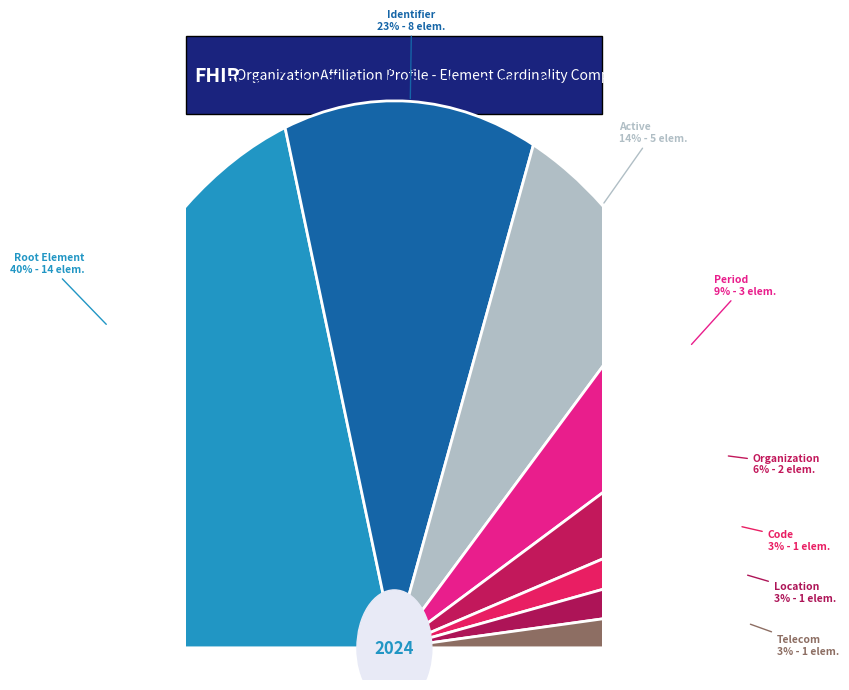

To the nearest percent, what is the difference between the OrganizationAffiliation.period and OrganizationAffiliation.telecom slice percentages?

6%